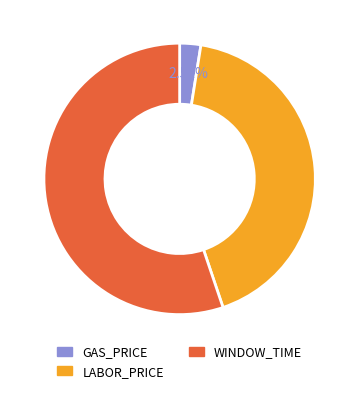

Which category has the smallest portion of the pie?

GAS_PRICE